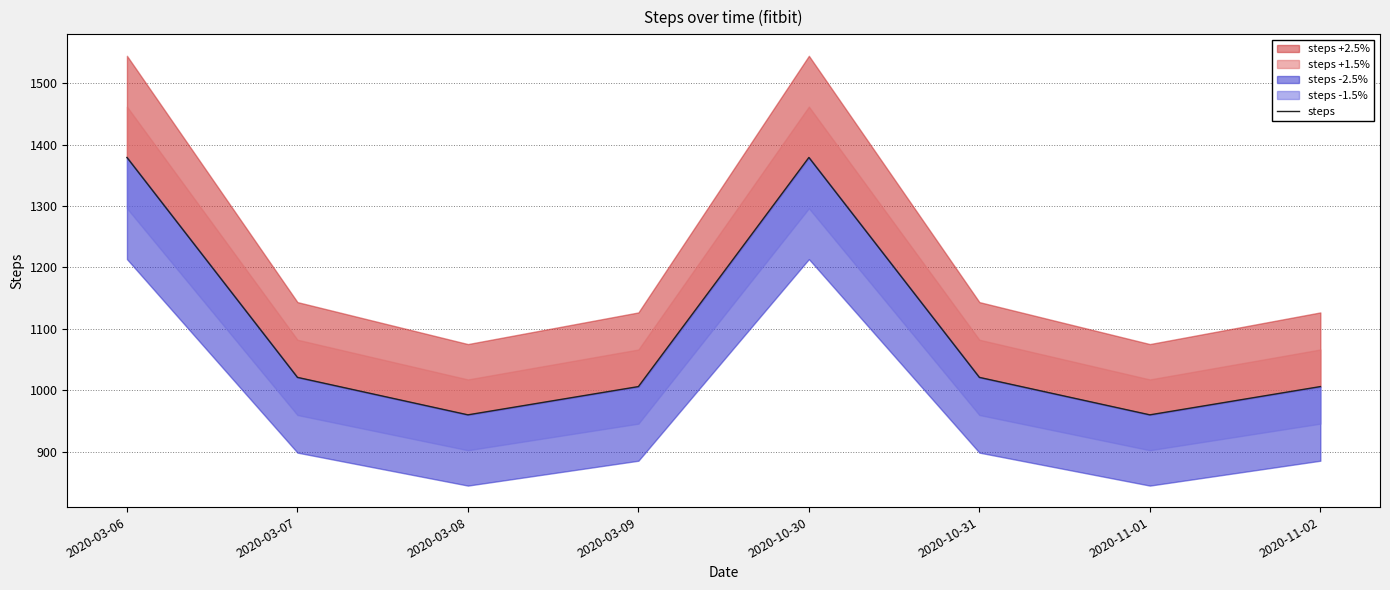

Rank the categories by value from lowest to highest.

2020-03-08, 2020-11-01, 2020-03-09, 2020-11-02, 2020-03-07, 2020-10-31, 2020-03-06, 2020-10-30